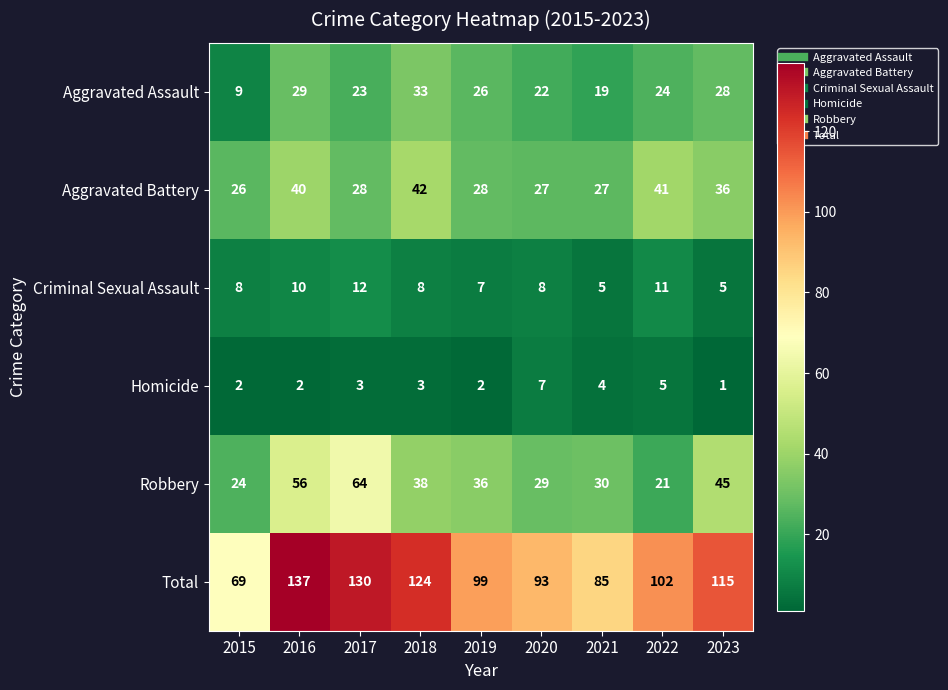

Rank the series by their maximum value, from highest to lowest.

Total, Robbery, Aggravated Battery, Aggravated Assault, Criminal Sexual Assault, Homicide